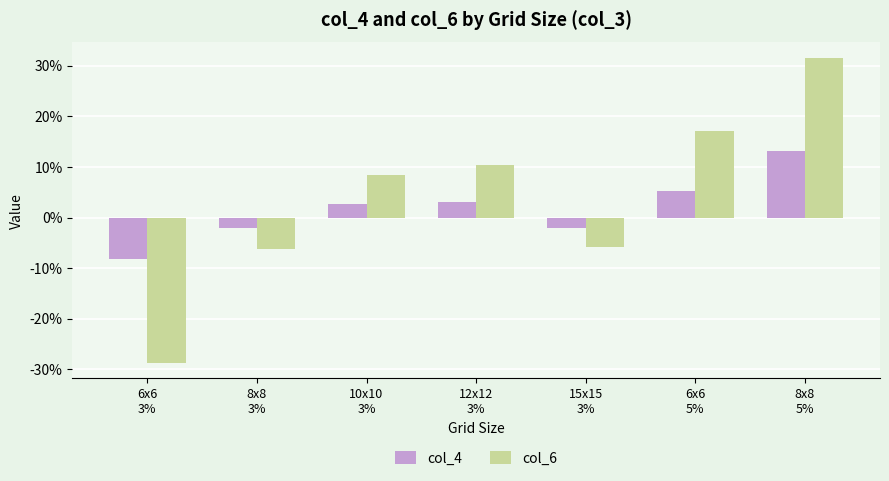

Are the bars horizontal?

No